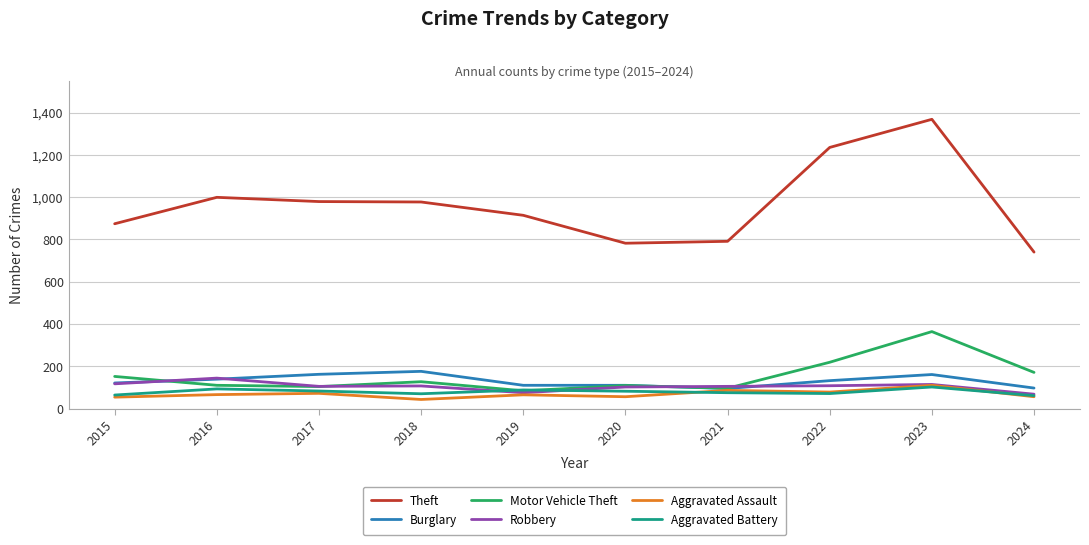

Where does the Burglary series first go above 132?

2016